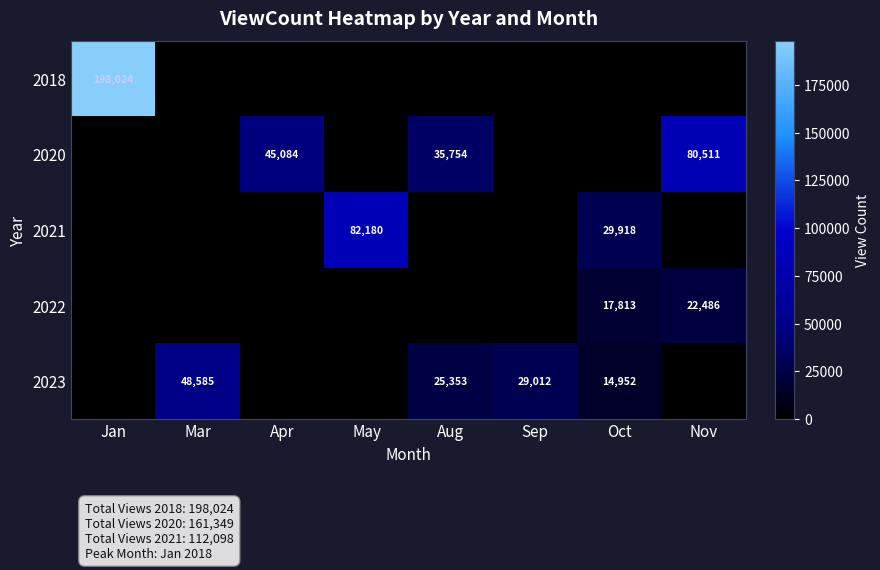

Is it true that 2023 equals 25353 at Aug?

True